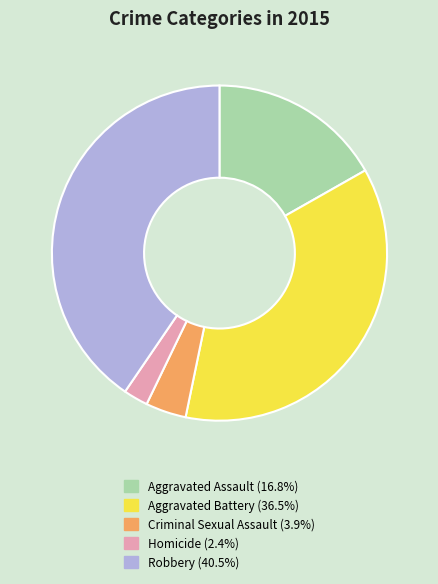

Approximately how many times larger is the value at Aggravated Battery (36.5%) compared to Criminal Sexual Assault (3.9%)?

9.3